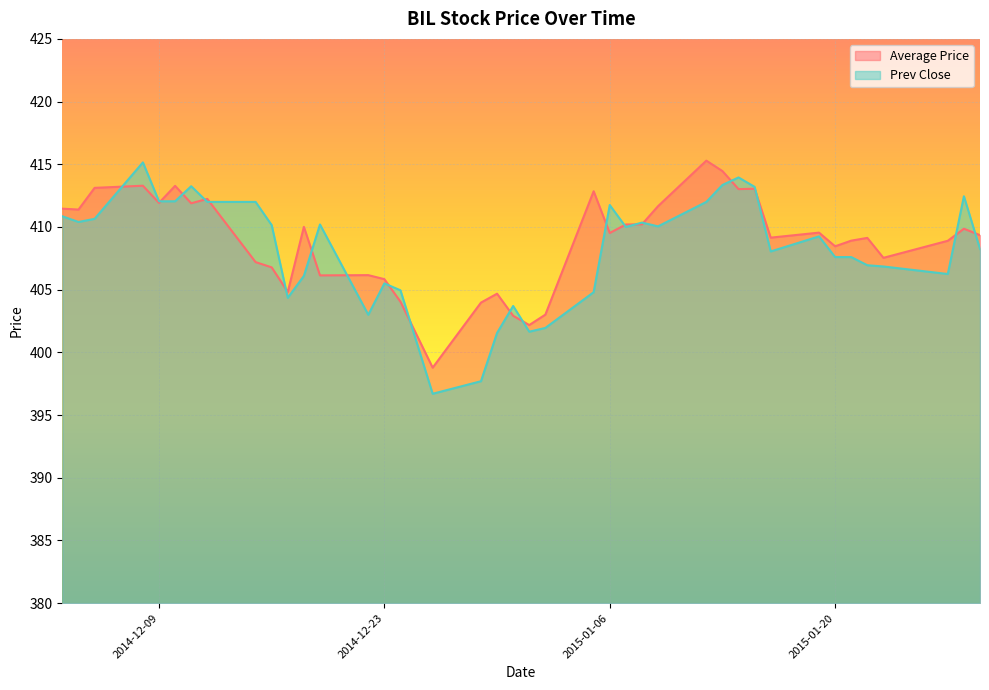

What are all the series names shown in the legend?

Average Price, Prev Close